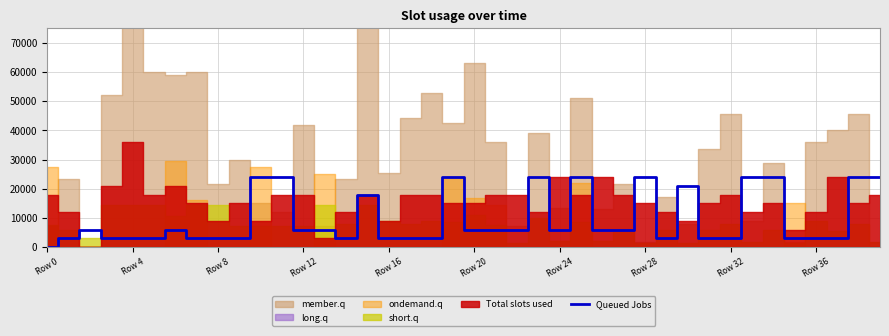

Does the chart display data point markers on the line(s)?

No